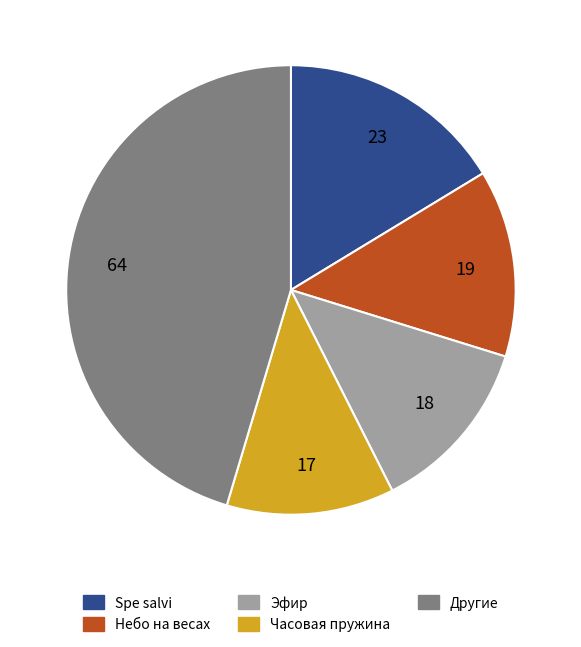

How many slices are in this pie chart?

5